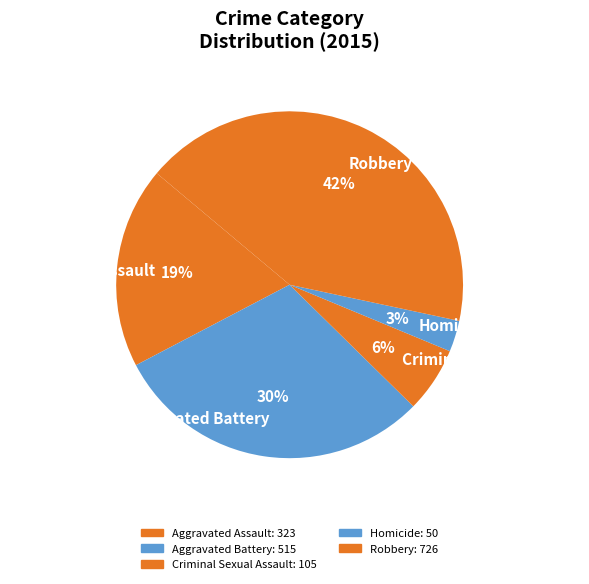

Rank the categories by value from highest to lowest.

Robbery, Aggravated Battery, Aggravated Assault, Criminal Sexual Assault, Homicide